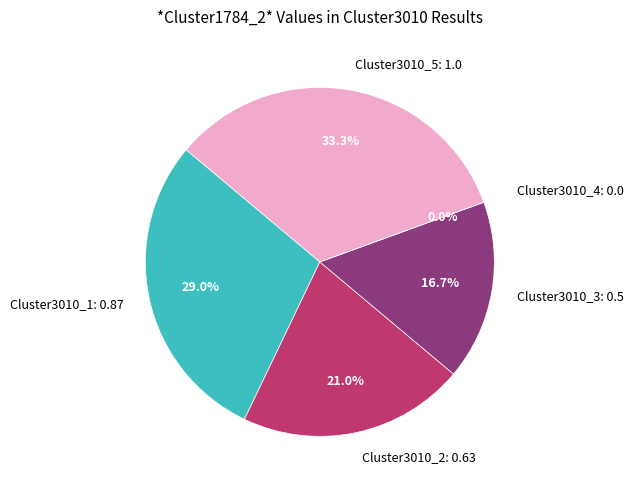

How many slices are in this pie chart?

5